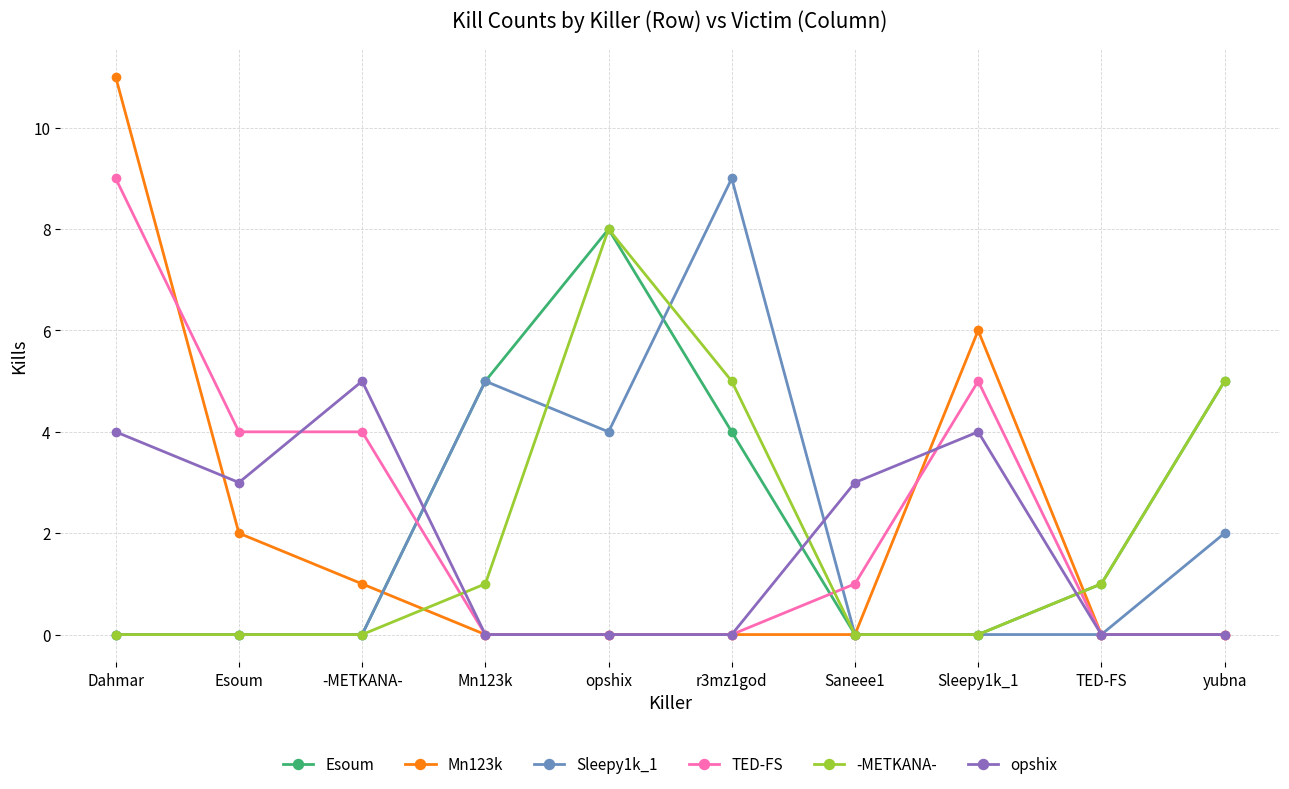

The value of TED-FS at Dahmar is 3. True or false?

False